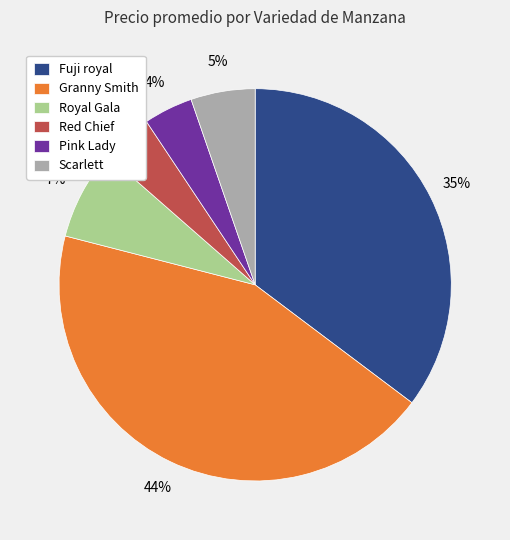

What percentage is the Fuji royal slice, to the nearest percent?

35%